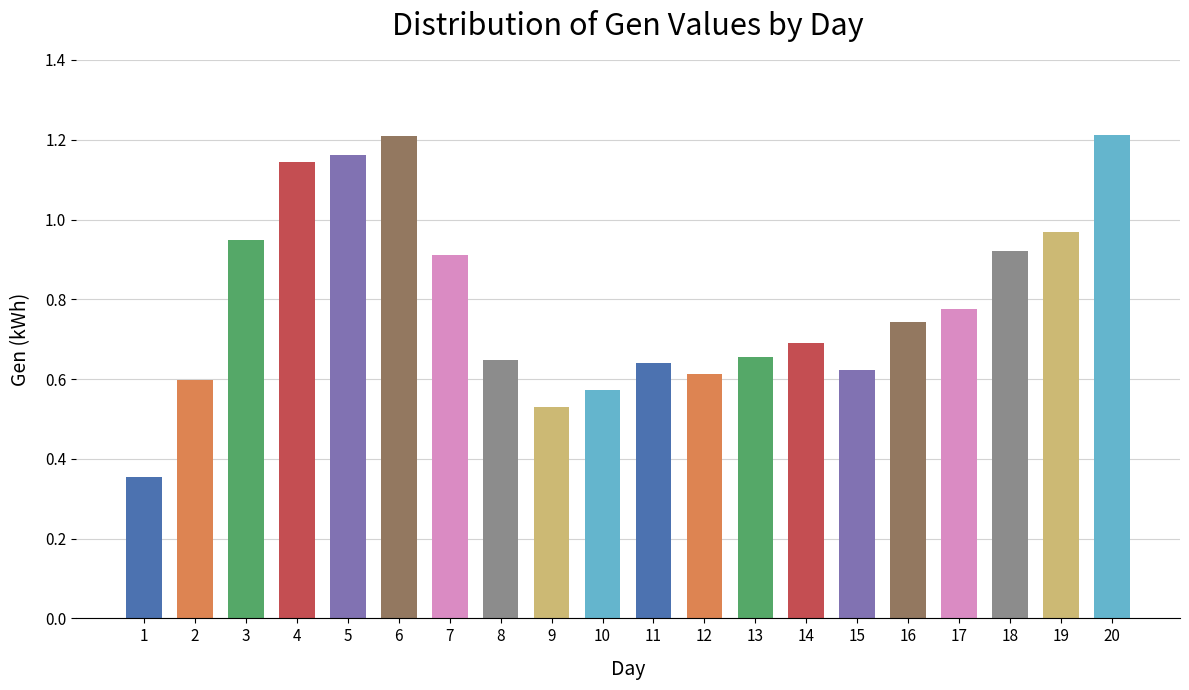

What is the change in value from 6 to 14?

-0.5